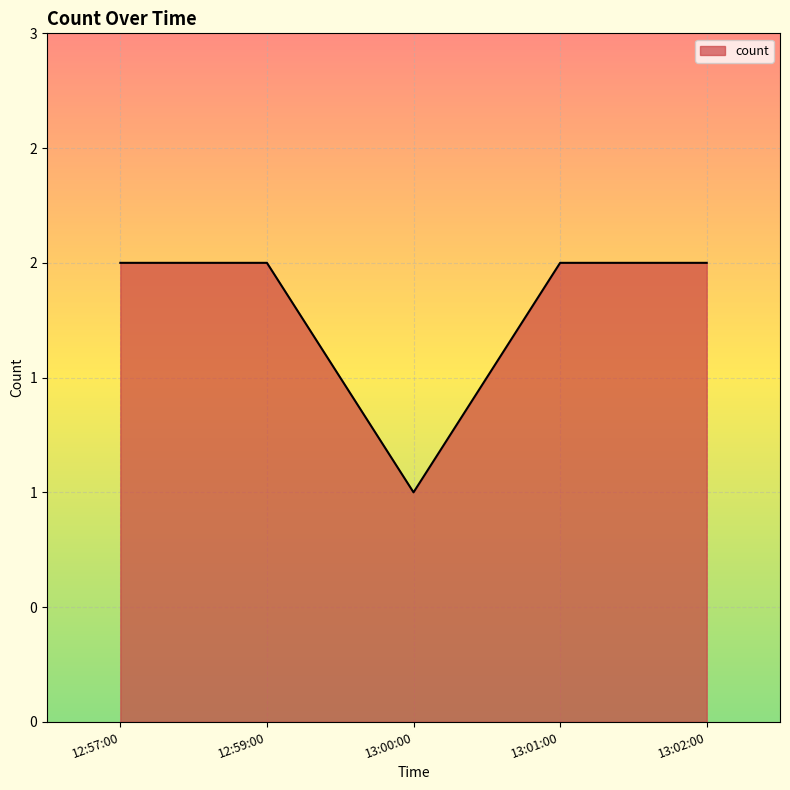

Does the chart display data point markers on the line(s)?

No